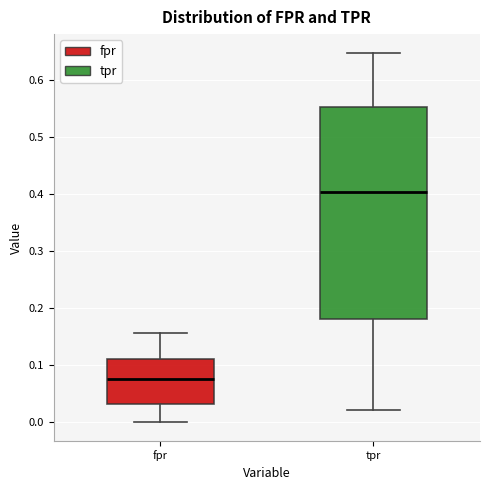

Reading left to right, transcribe this box plot: for each box, give where its median line is, the range the box spans, and where its two whiskers end, as read against the y-axis. The values are not printed on the chart, so give them approximately, as read against the axis.

fpr: median 0.08, box 0.03 to 0.11, whiskers 0.00 to 0.16
tpr: median 0.40, box 0.18 to 0.55, whiskers 0.02 to 0.65